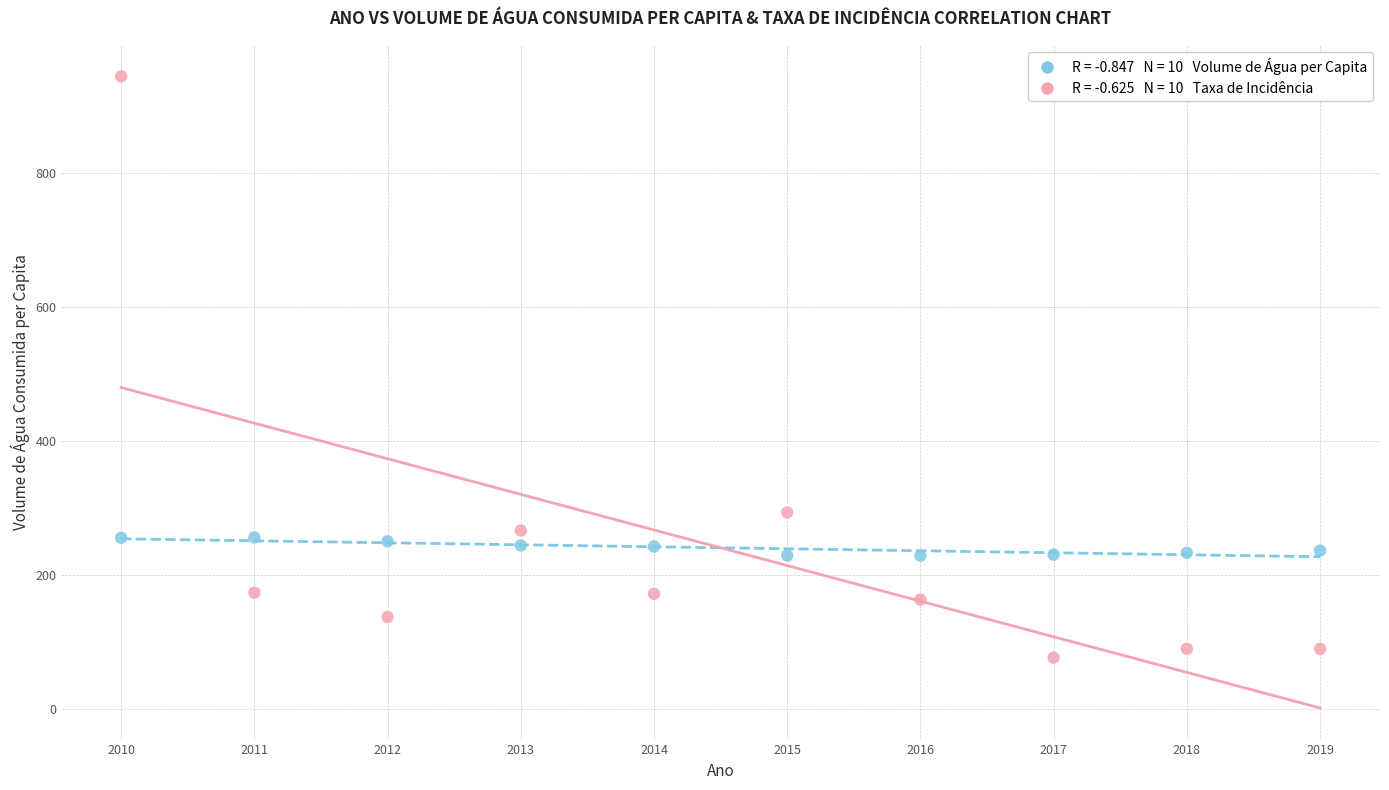

Across all data points, what is the range of X values (max minus min)?

9.0